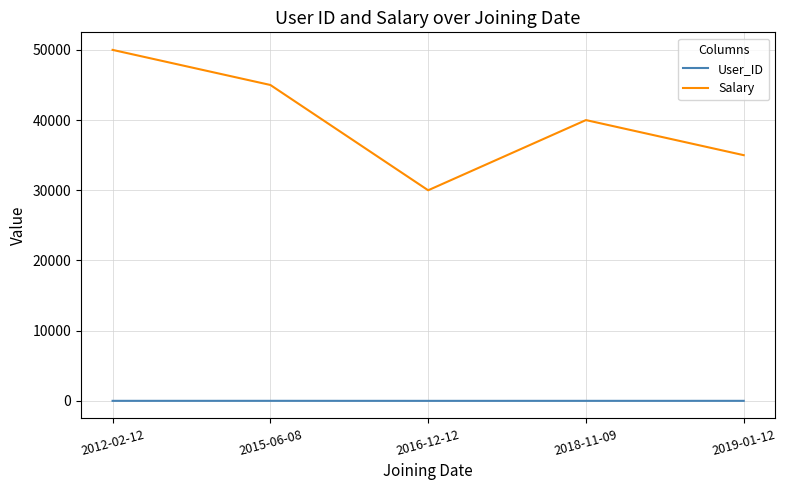

How many distinct data groups are displayed?

2